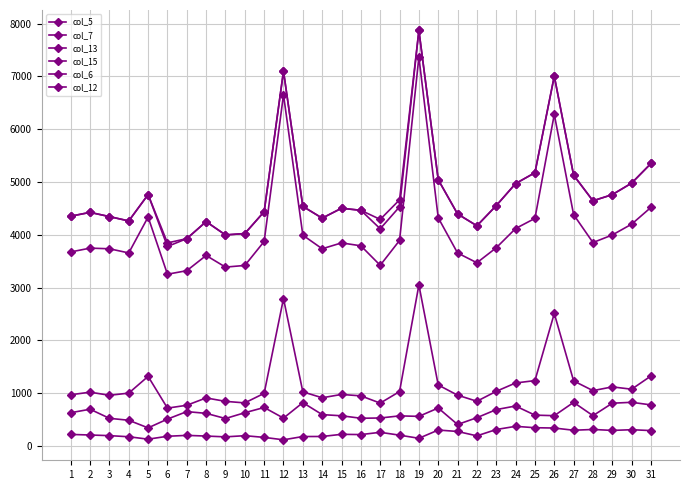

Reading left to right, transcribe all the data shown in this chart.

col_5: 4353	4425	4345	4263	4762	3779	3928	4250	3998	4024	4438	7098	4538	4316	4503	4464	4115	4530	7869	5044	4395	4171	4553	4970	5176	7004	5129	4644	4761	4979	5351
col_7: 221	210	198	177	131	186	203	190	175	197	165	119	181	182	223	218	261	207	148	304	277	194	314	374	348	342	300	315	297	310	294
col_13: 972	1021	962	1003	1320	719	773	912	847	818	999	2793	1027	915	978	951	814	1032	3051	1157	964	849	1037	1195	1240	2511	1234	1050	1121	1077	1328
col_15: 4353	4425	4345	4263	4762	3847	3928	4250	3998	4024	4438	7098	4538	4316	4503	4464	4292	4662	7869	5044	4395	4171	4553	4970	5176	7004	5129	4644	4761	4979	5351
col_6: 3676	3748	3736	3657	4337	3254	3321	3609	3389	3420	3874	6652	3993	3736	3847	3792	3423	3893	7365	4323	3656	3471	3755	4119	4311	6280	4382	3854	3997	4202	4520
col_12: 632	698	526	489	345	511	653	620	522	632	731	530	823	596	574	527	532	572	563	721	409	538	691	759	586	576	828	576	812	829	780